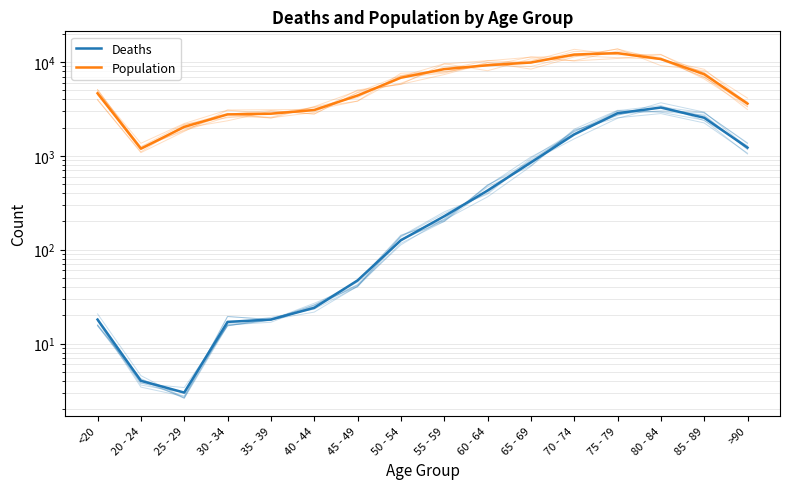

True or false: Deaths and Population intersect in this chart.

False